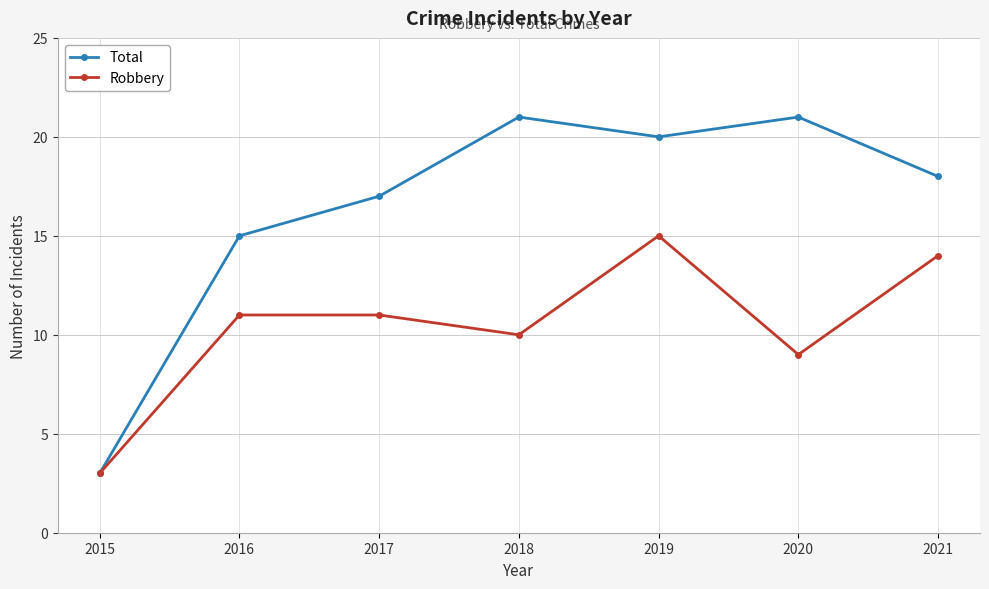

How many data points does each series have?

7